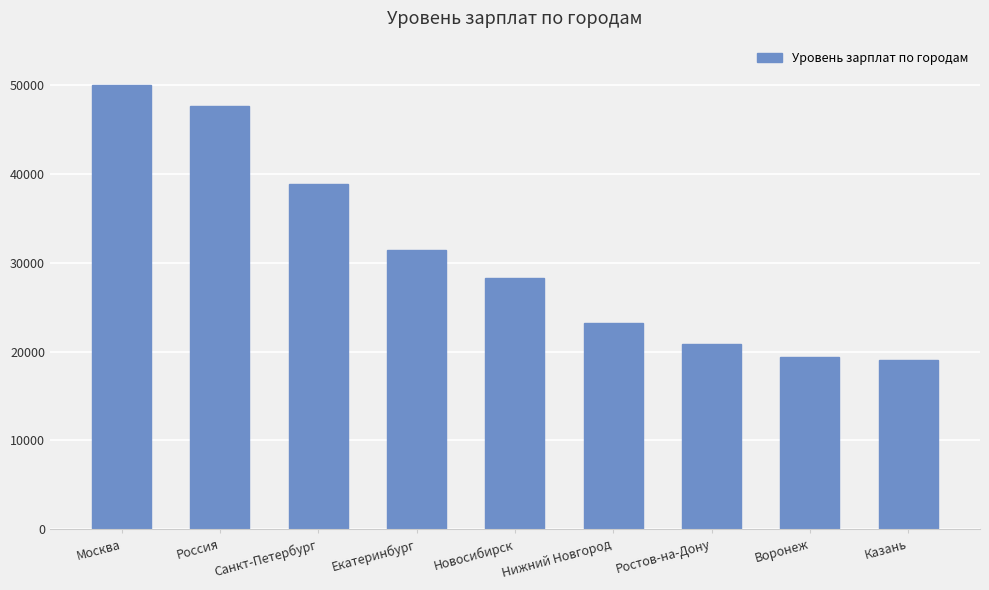

What is the maximum value shown in the chart?

49979